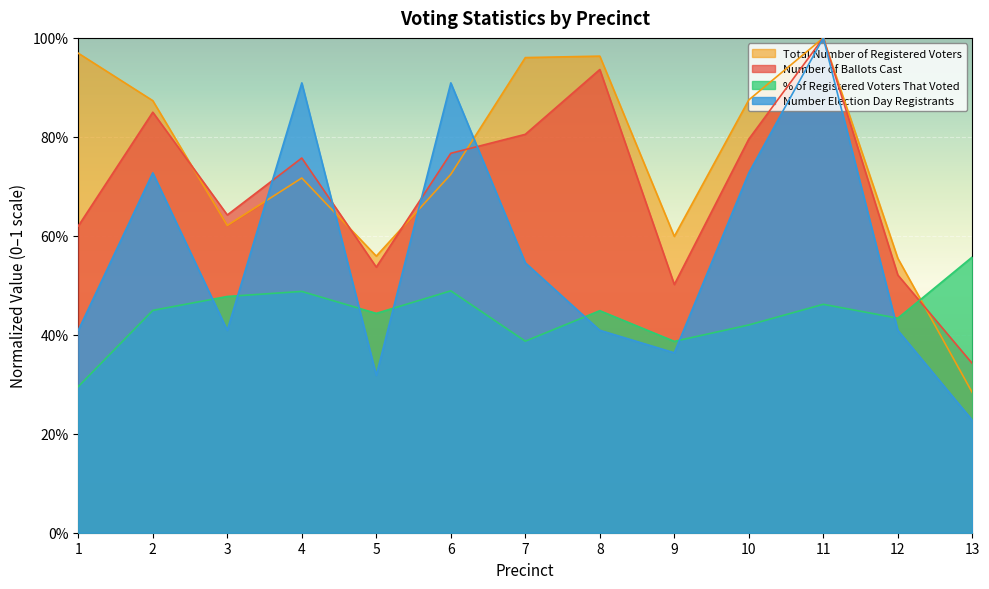

Does the chart display data point markers on the line(s)?

No